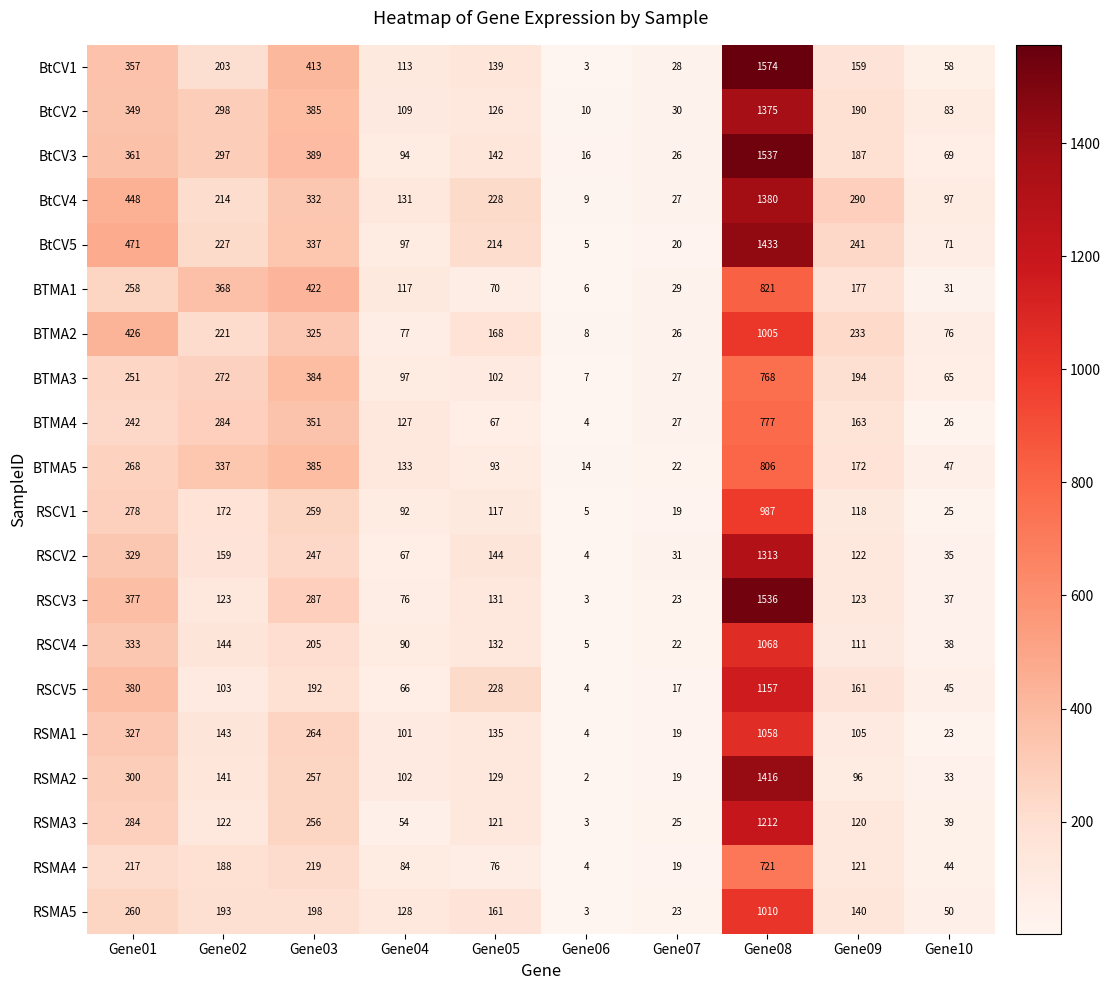

What is the greatest value displayed?

1574